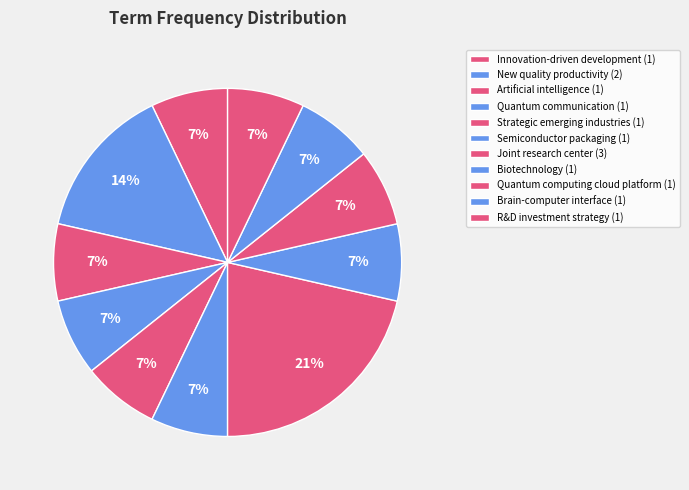

Which category has the biggest portion of the pie?

Joint research center